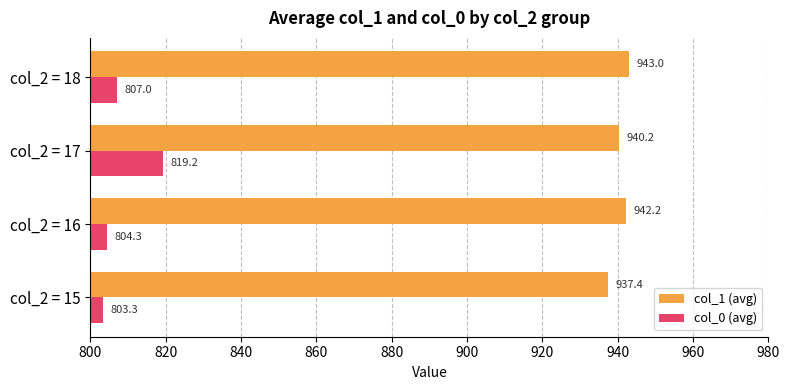

Between col_2 = 17 and col_2 = 18, which series saw the biggest shift?

col_0 (avg)